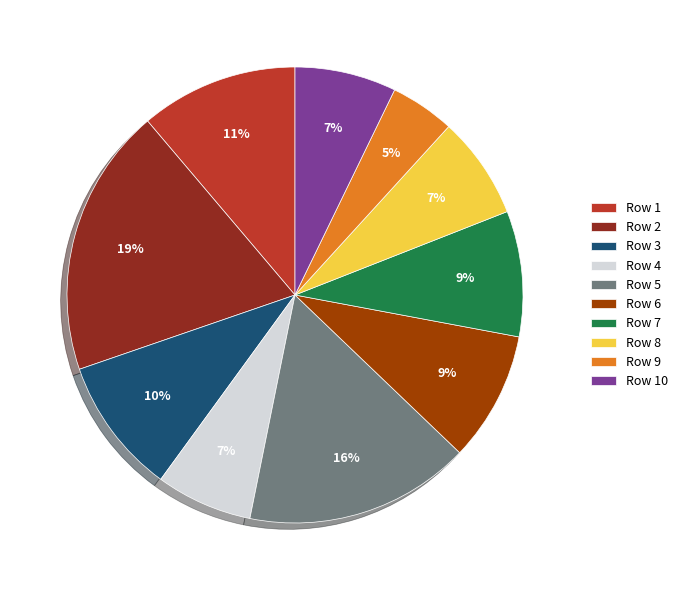

Does Row 4 account for over 50% of the chart?

No